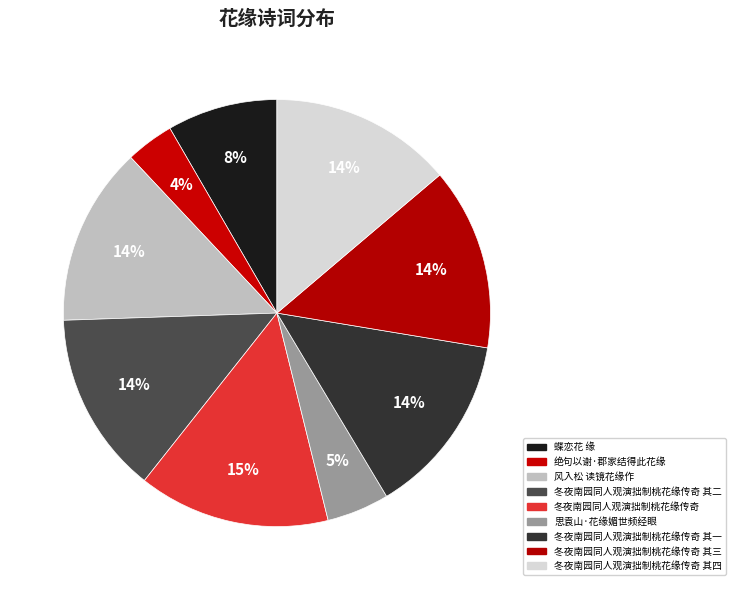

True or false: 冬夜南园同人观演拙制桃花缘传奇 其一 accounts for 27% of the total.

False